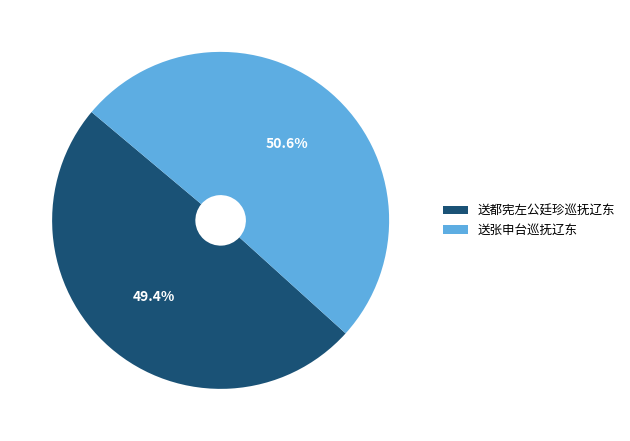

How many segments does this pie chart have?

2